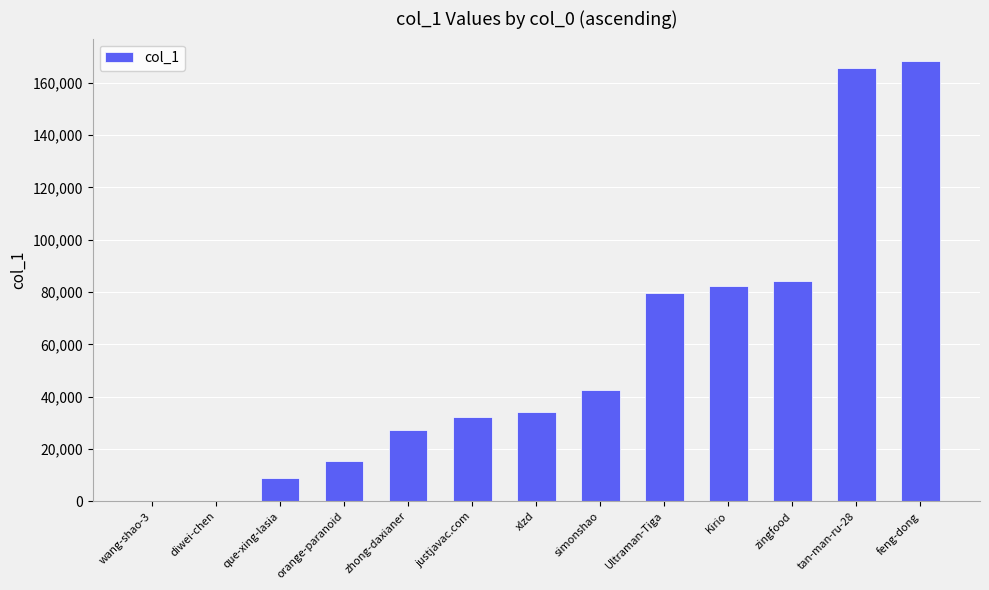

What is the greatest value displayed?

168465